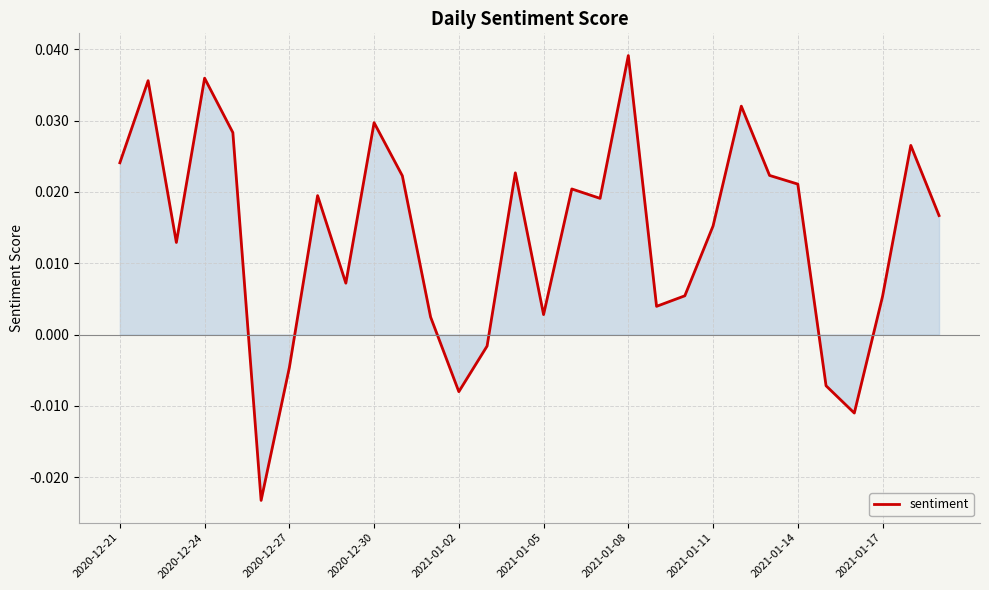

Where does the data first go above 0?

2020-12-21